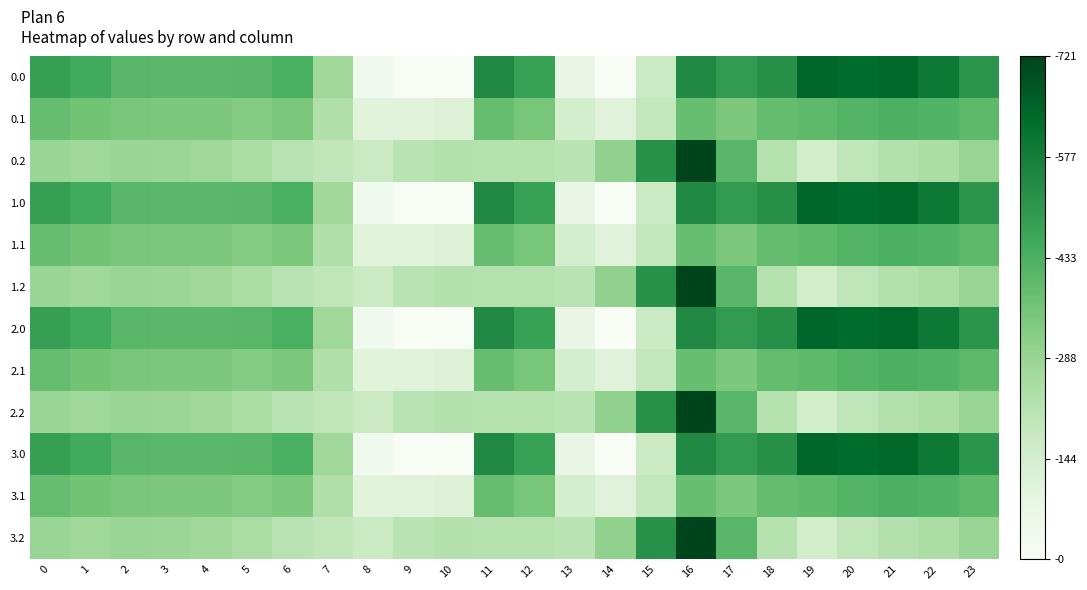

At how many categories does at least one series exceed 685?

1